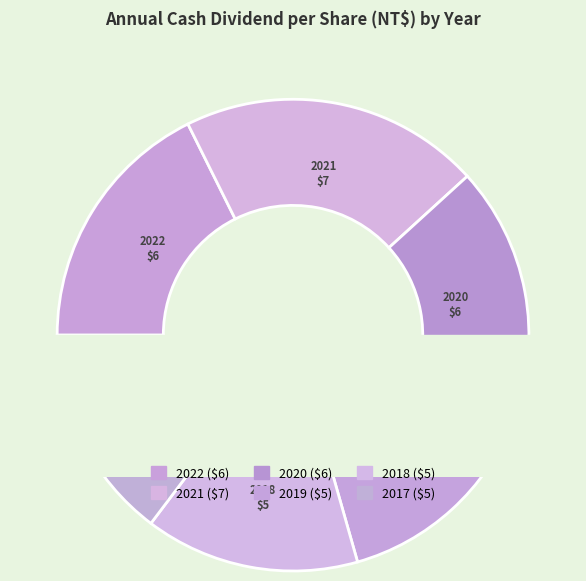

Between 2018 and 2022, which is larger?

2022